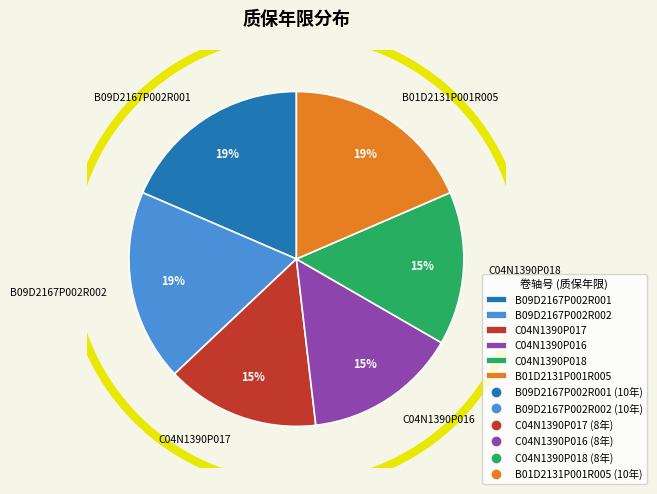

Does B09D2167P002R002 represent more than half of the total?

No